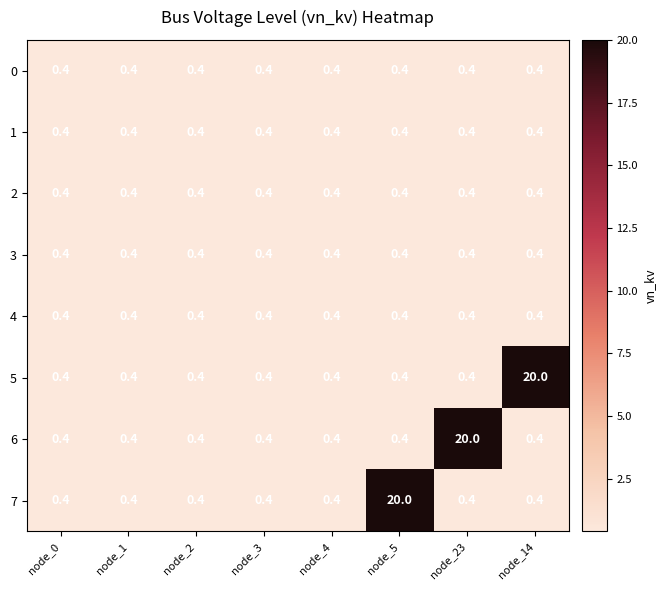

Between node_2 and node_5, which series saw the biggest shift?

7